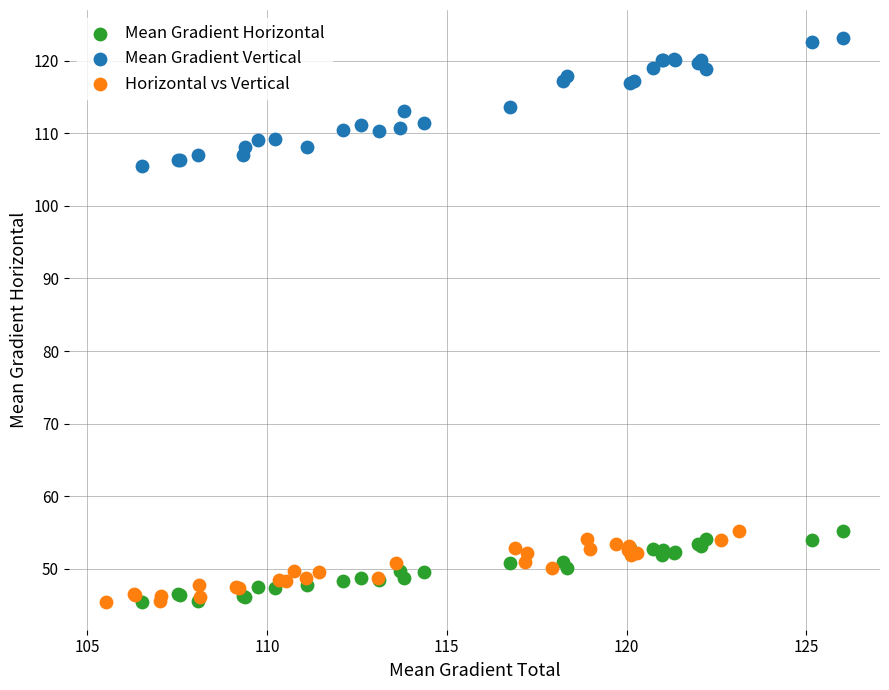

Which series contains the highest Y value?

Mean Gradient Vertical